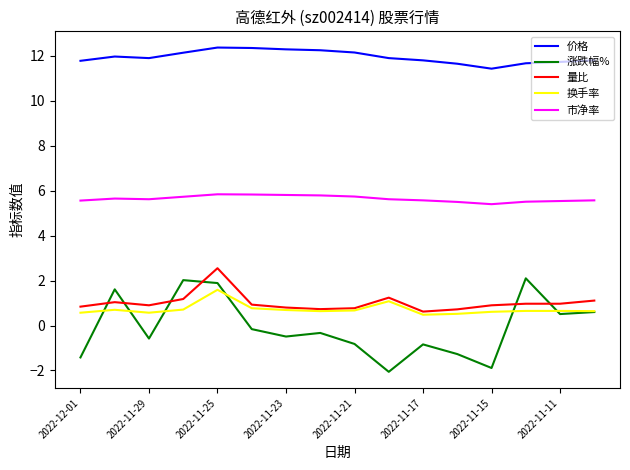

Does the chart have visible grid lines?

No